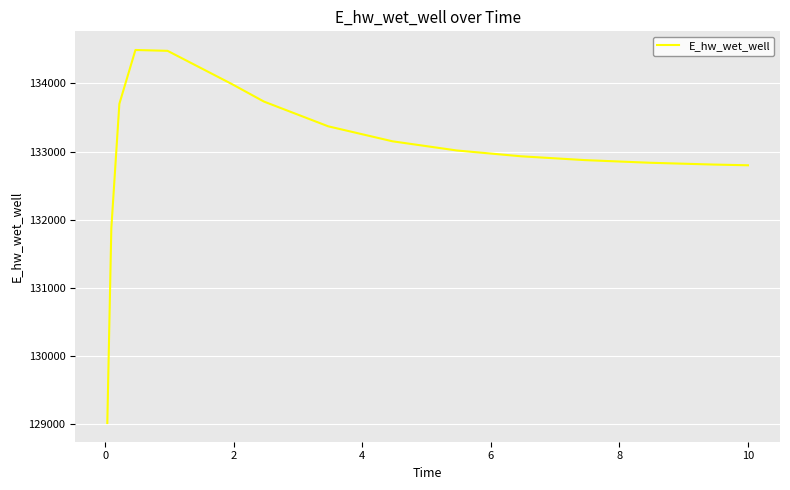

What is the minimum value shown in the chart?

129019.4